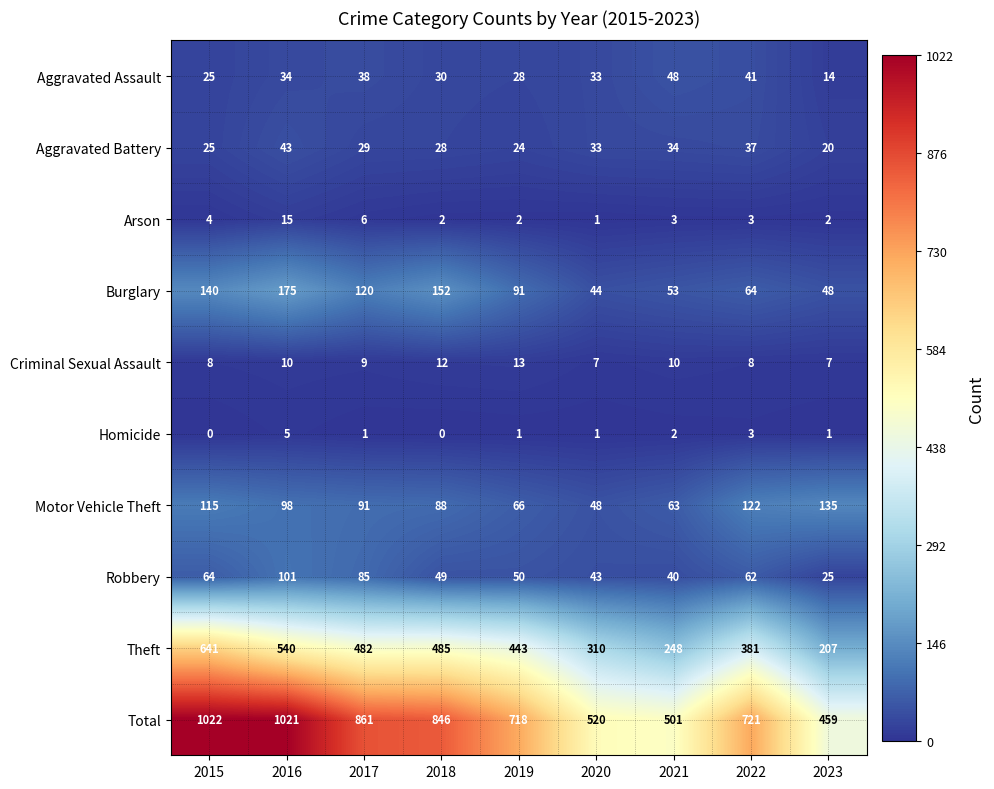

What is the sum of the Robbery values at 2021 and 2016?

141